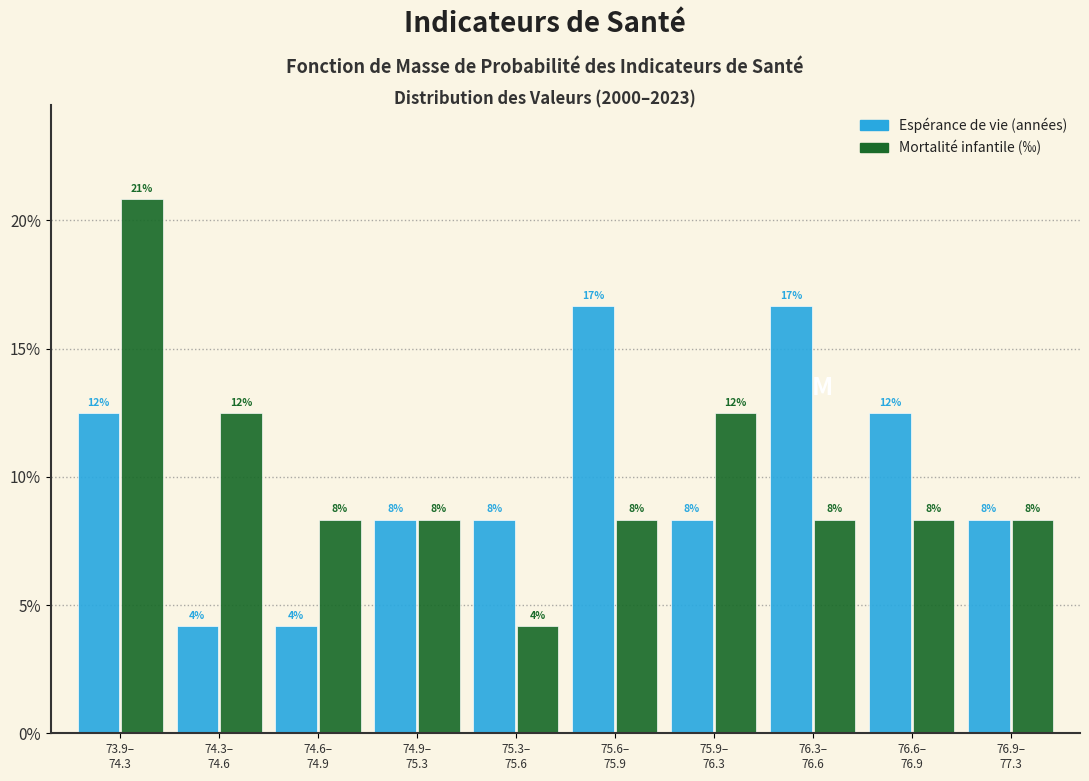

Are the bars horizontal?

No